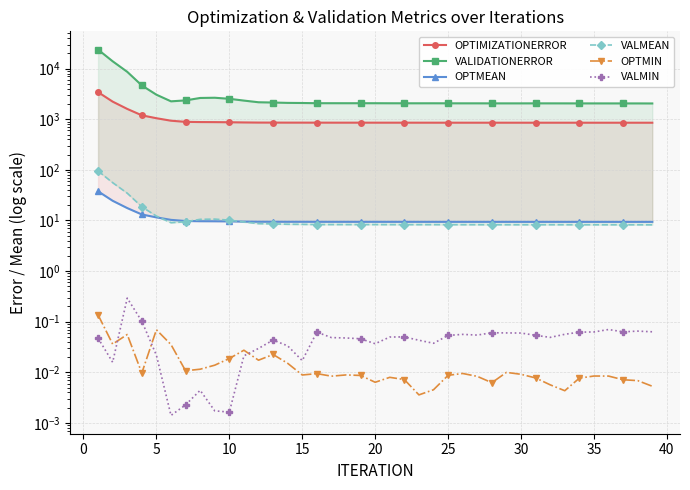

True or false: VALMIN and OPTMEAN intersect in this chart.

False